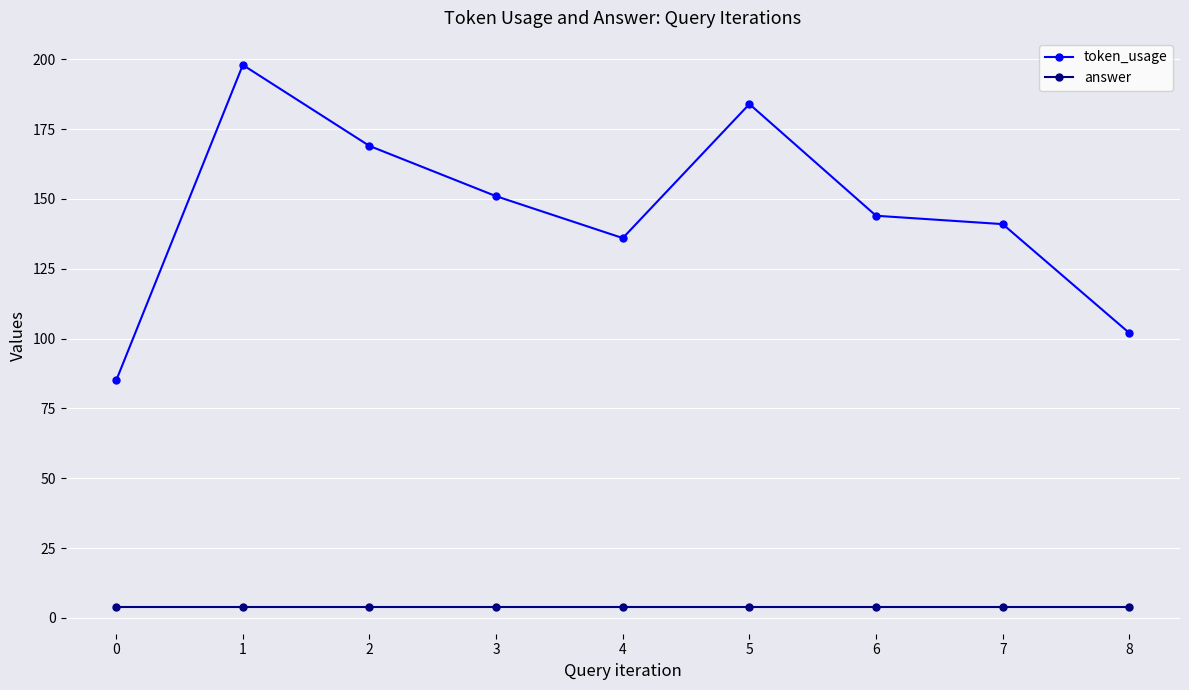

Reading left to right, what are all the values shown in this chart?

token_usage: 85	198	169	151	136	184	144	141	102
answer: 4	4	4	4	4	4	4	4	4